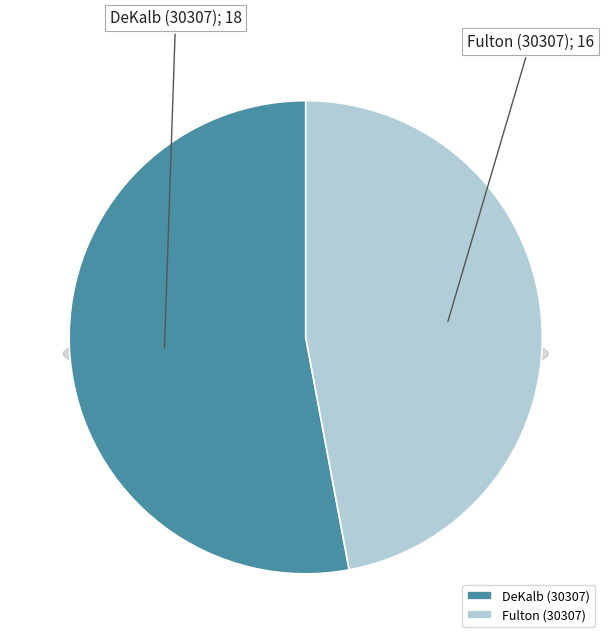

What percentage is the Fulton (30307) slice, to the nearest percent?

47%